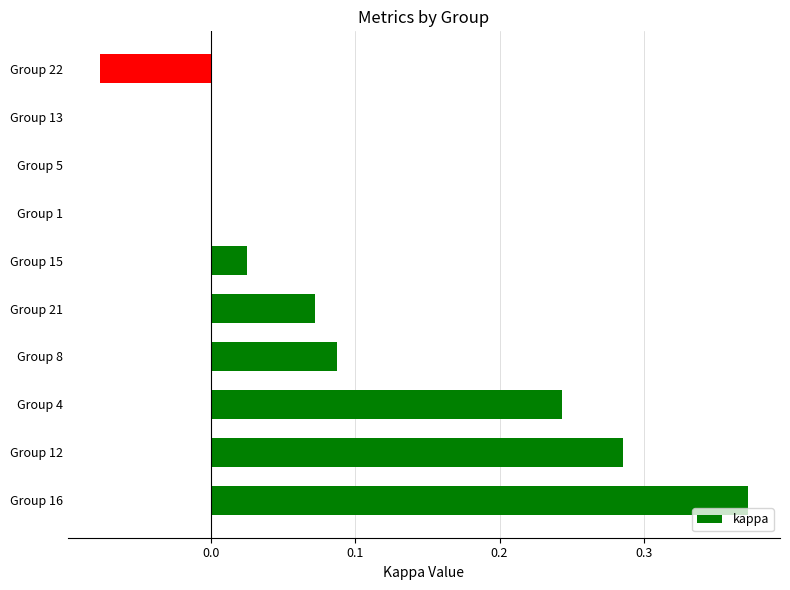

At which category does the chart reach its peak across all series?

Group 16